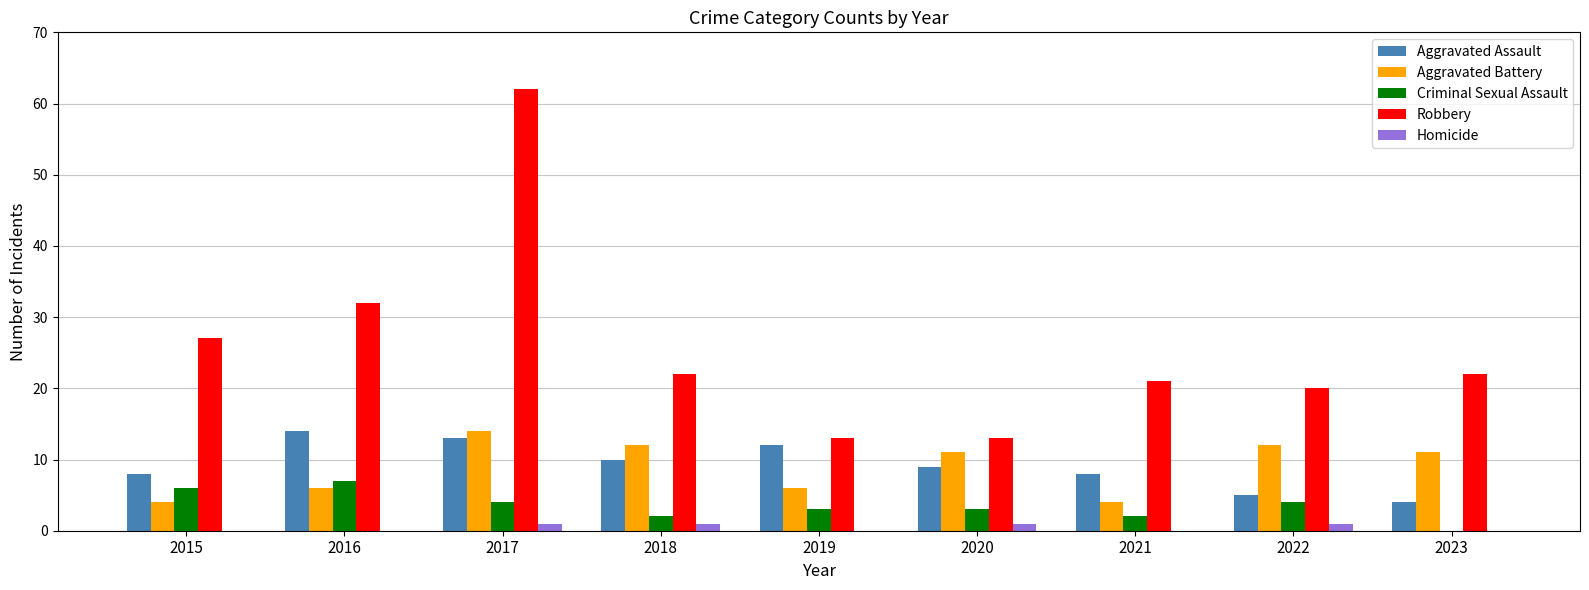

Where is Robbery nearest to the value 37?

2016